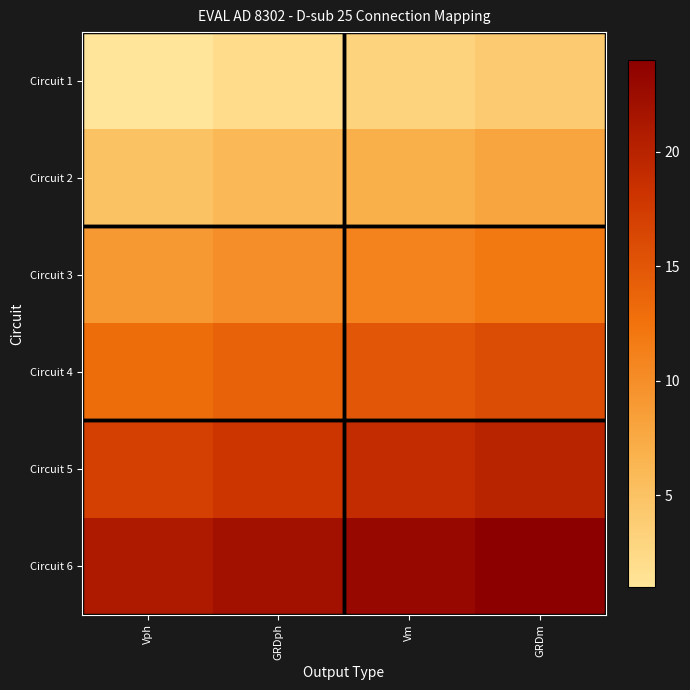

List the series in order of their peak value, lowest first.

Circuit 1, Circuit 2, Circuit 3, Circuit 4, Circuit 5, Circuit 6